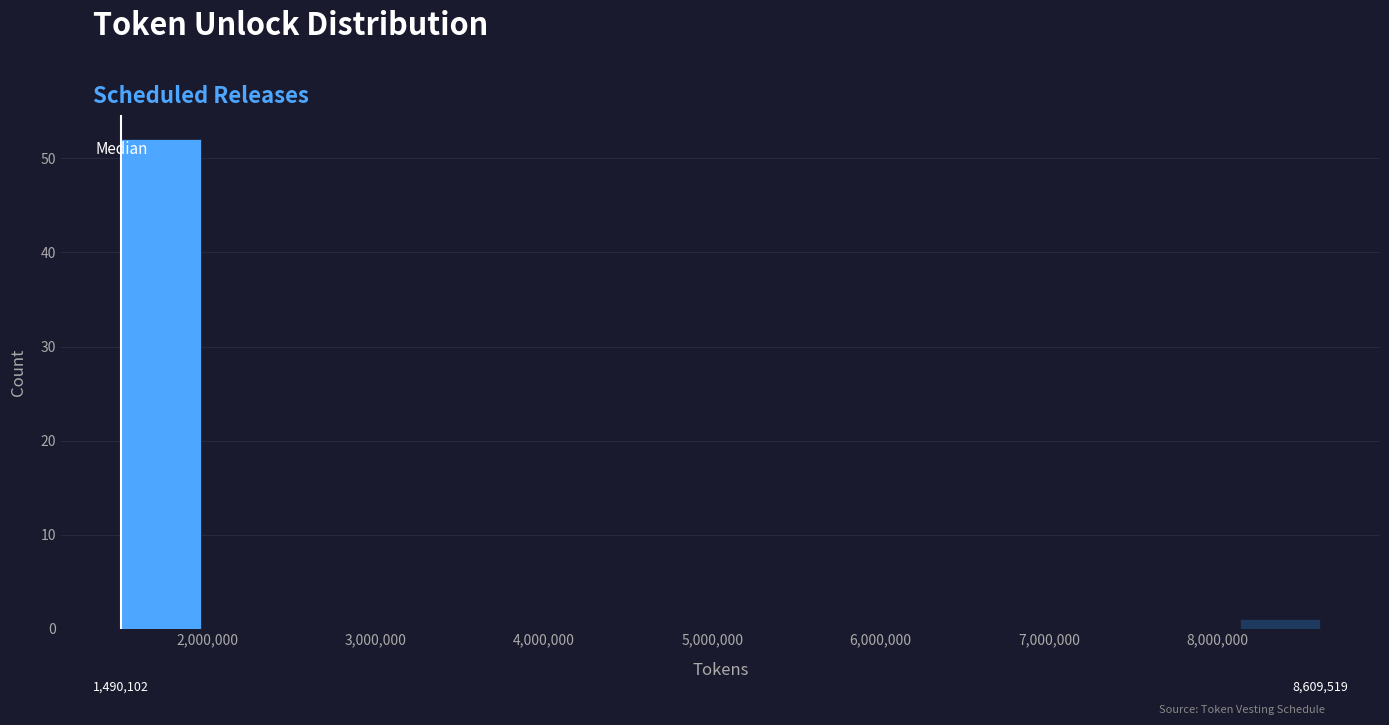

Which range on the x-axis has the tallest bar?

1500000 to 2000000